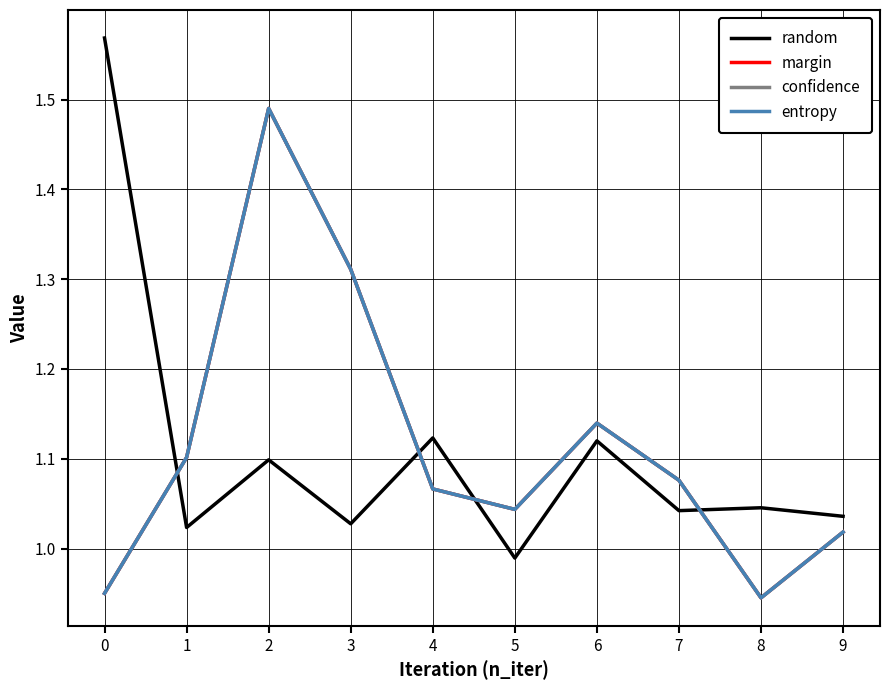

What is the difference between the maximum and second lowest values in the entropy series?

0.5